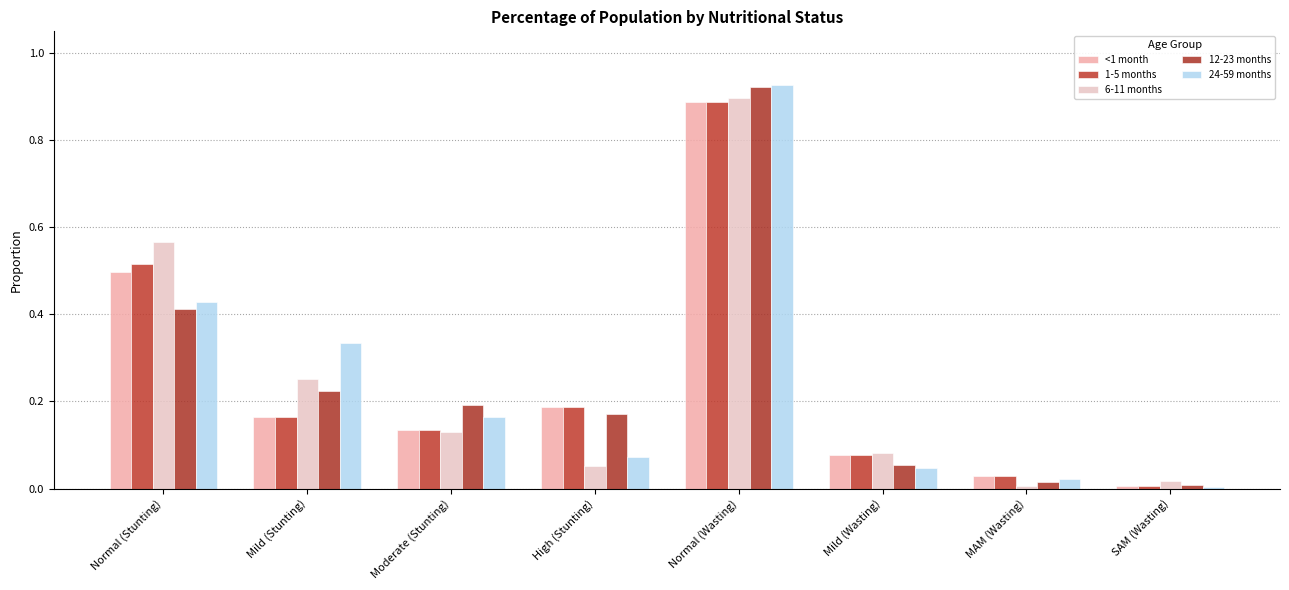

What are all the series names shown in the legend?

<1 month, 1-5 months, 6-11 months, 12-23 months, 24-59 months